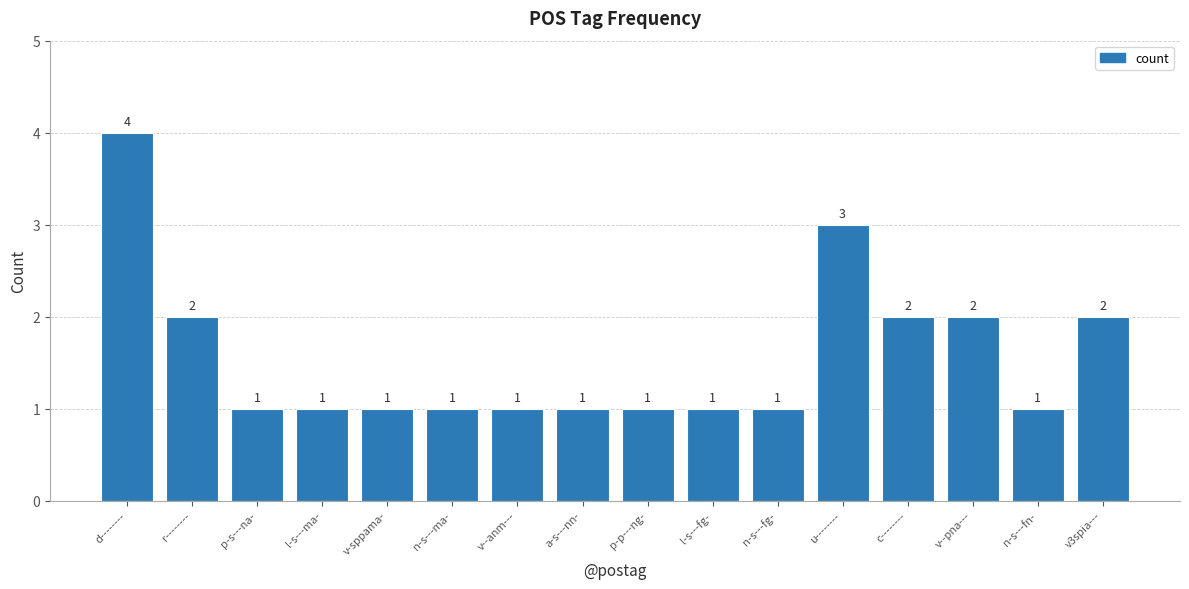

What is the change in value from n-s---fg- to v3spia---?

+1